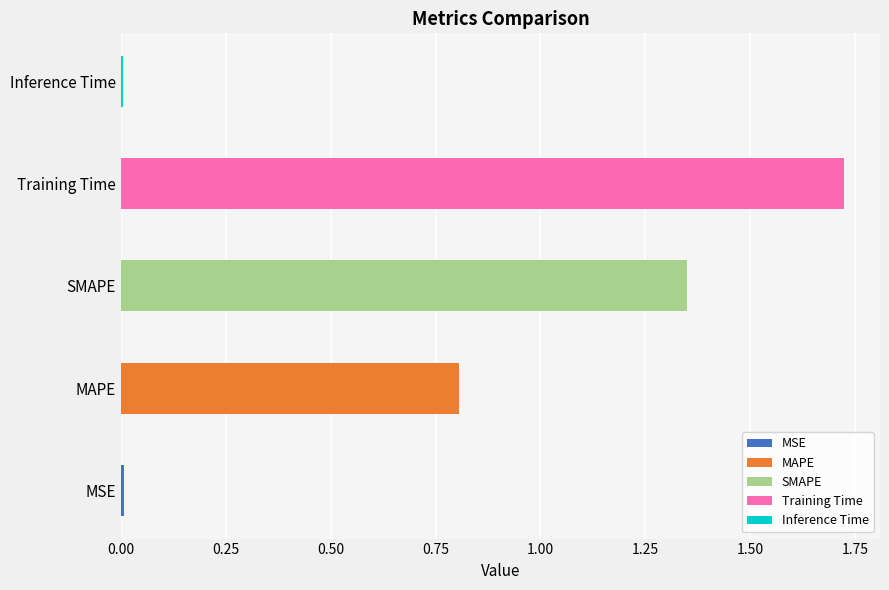

What is the label of the 4th bar from the right?

MAPE